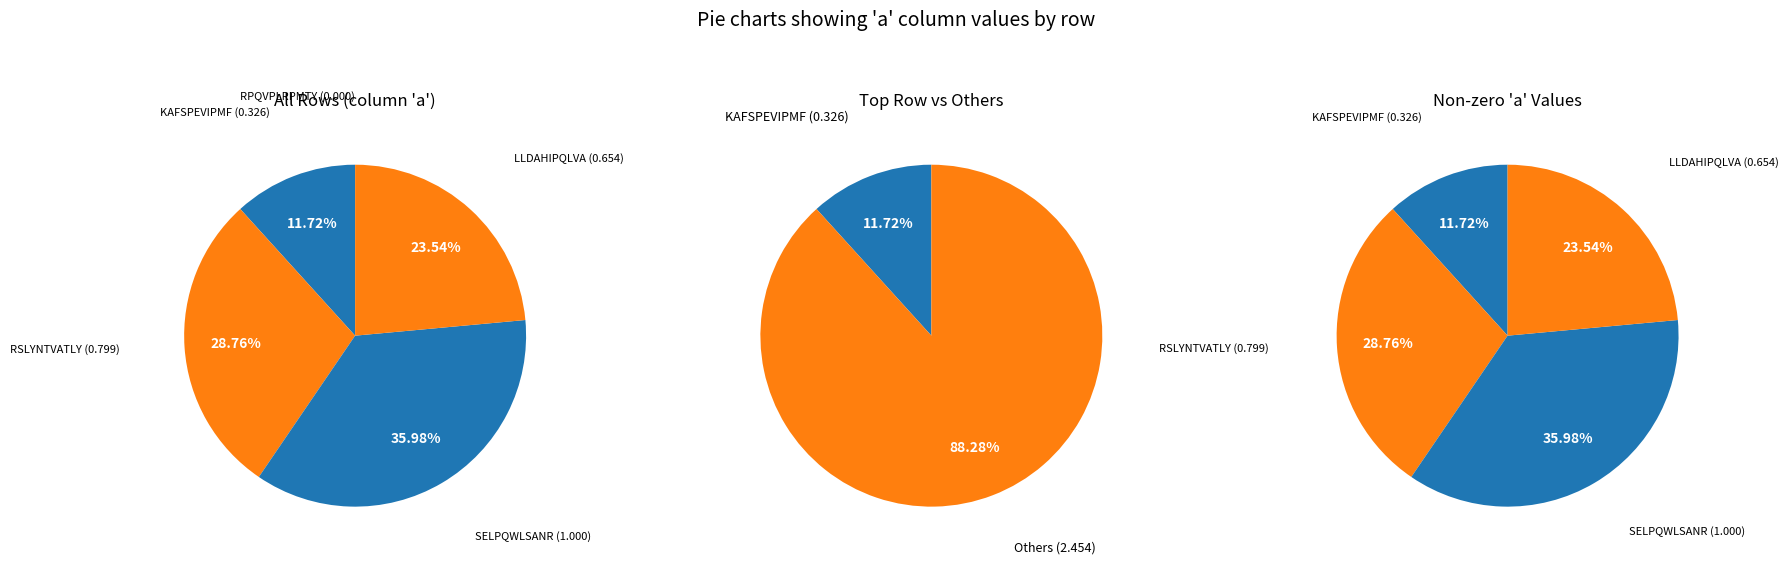

To the nearest percent, what is the average slice percentage?

20%